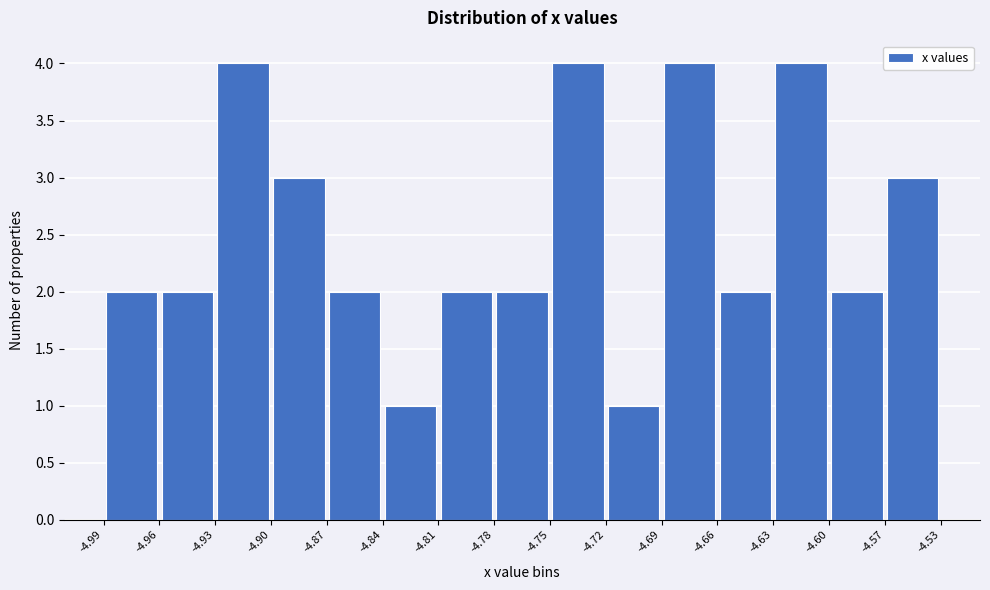

Reading left to right, transcribe this chart: for each bar, give the range it covers on the x-axis and its height. The values are not printed on the chart, so give them approximately, as read against the axis.

-4.99 to -4.96: 2
-4.96 to -4.93: 2
-4.93 to -4.90: 4
-4.90 to -4.87: 3
-4.87 to -4.84: 2
-4.84 to -4.81: 1
-4.81 to -4.78: 2
-4.78 to -4.75: 2
-4.75 to -4.72: 4
-4.72 to -4.69: 1
-4.69 to -4.66: 4
-4.66 to -4.63: 2
-4.63 to -4.60: 4
-4.60 to -4.57: 2
-4.57 to -4.53: 3